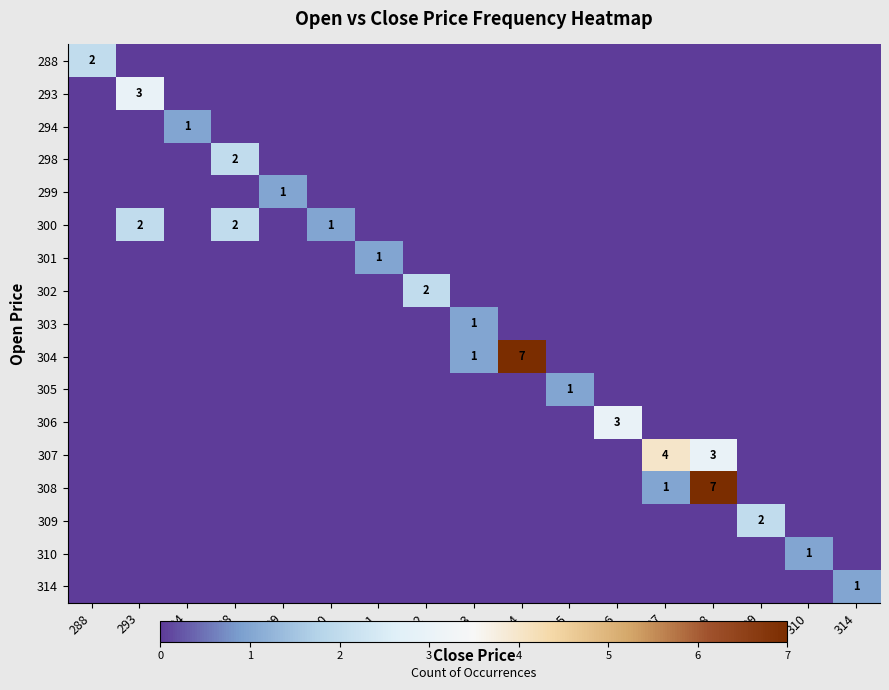

Which category has the lowest value in the 307 series?

288